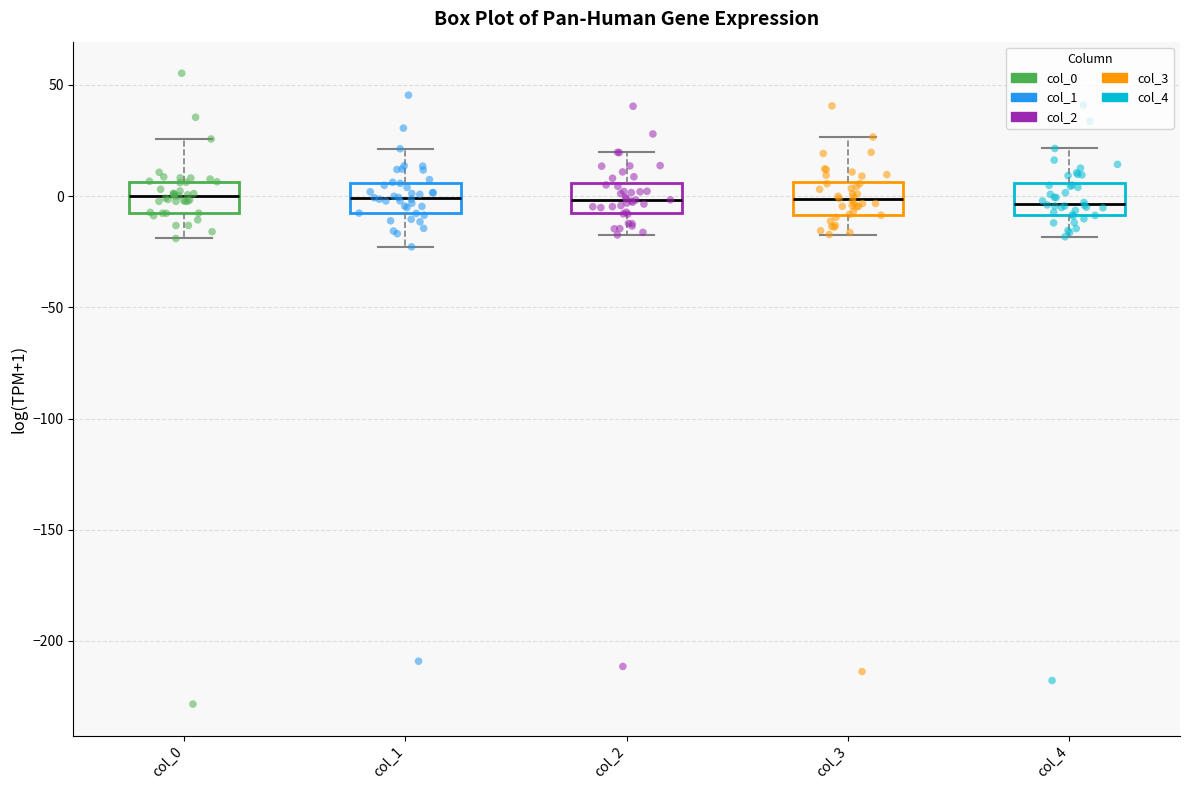

Reading left to right, transcribe this box plot: for each box, give where its median line is, the range the box spans, and where its two whiskers end, as read against the y-axis. The values are not printed on the chart, so give them approximately, as read against the axis.

col_0: median 0, box -5 to 5, whiskers -20 to 25
col_1: median 0, box -10 to 5, whiskers -25 to 20
col_2: median 0, box -5 to 5, whiskers -15 to 20
col_3: median 0, box -10 to 5, whiskers -15 to 25
col_4: median -5, box -10 to 5, whiskers -20 to 20